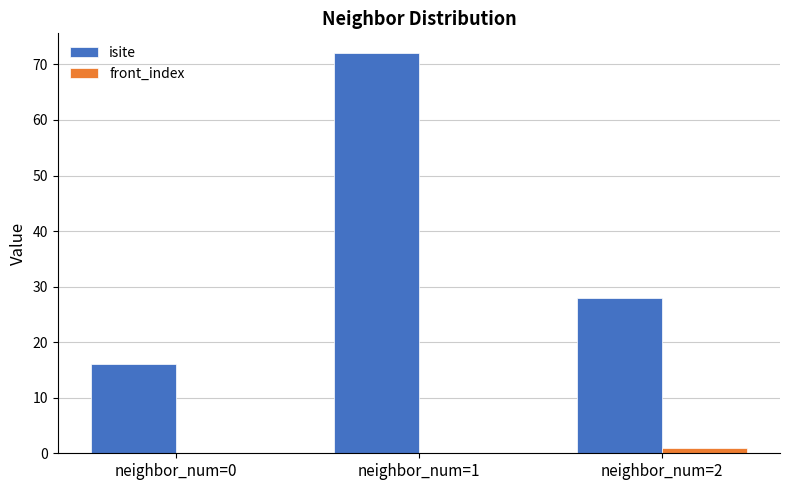

Are the bars grouped side by side (vs. stacked)?

Yes